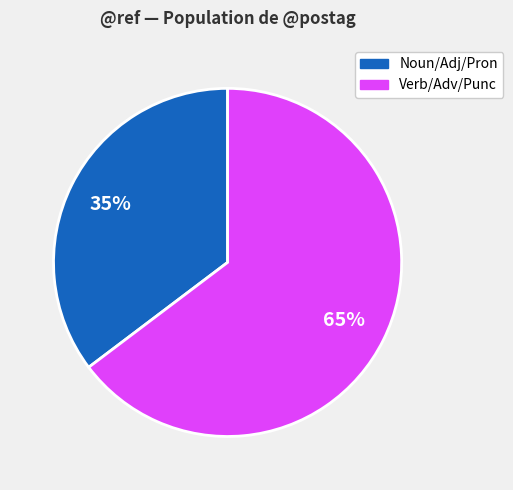

To the nearest percent, what is the average slice percentage?

50%